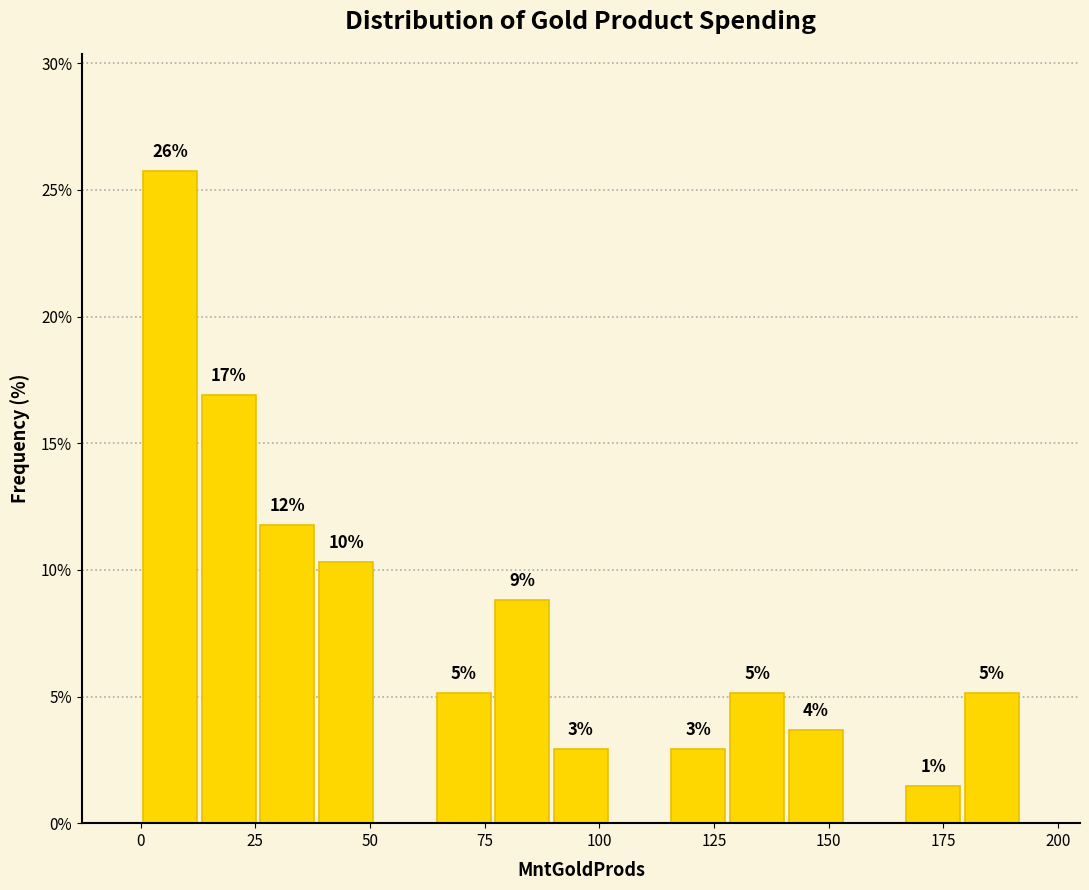

Around what value on the x-axis is the tallest bar? Give the approximate position of its centre, as read against the axis.

5